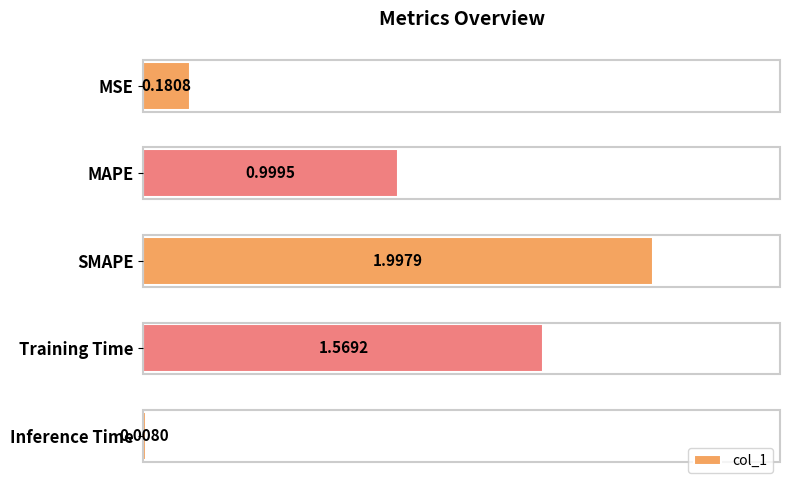

What is the difference between the maximum and second lowest values?

1.8